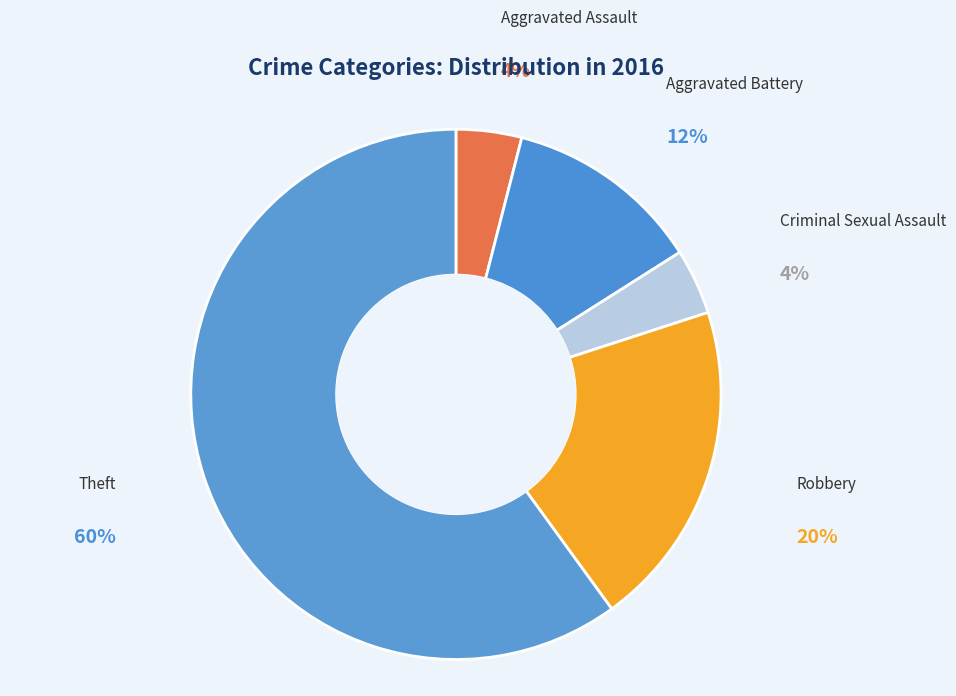

How many slices are in this pie chart?

5